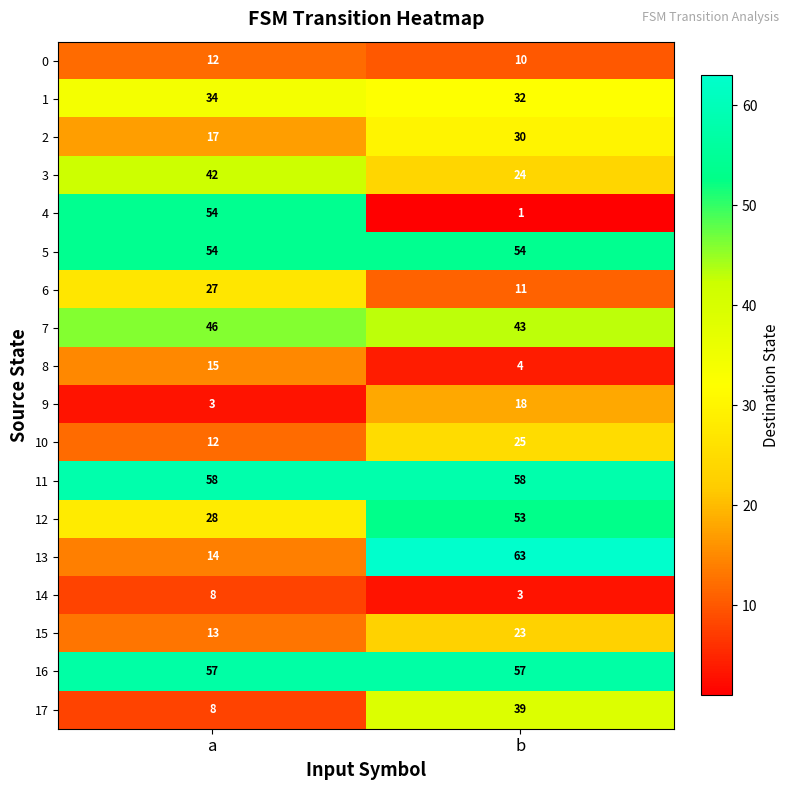

What is the sum of the 11 values at a and b?

116